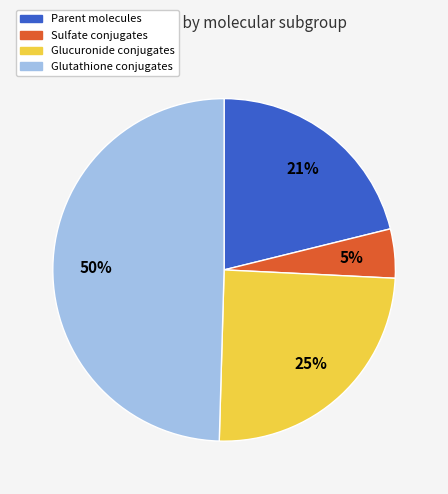

To the nearest percent, what is the difference between the largest and smallest slice percentages?

45%